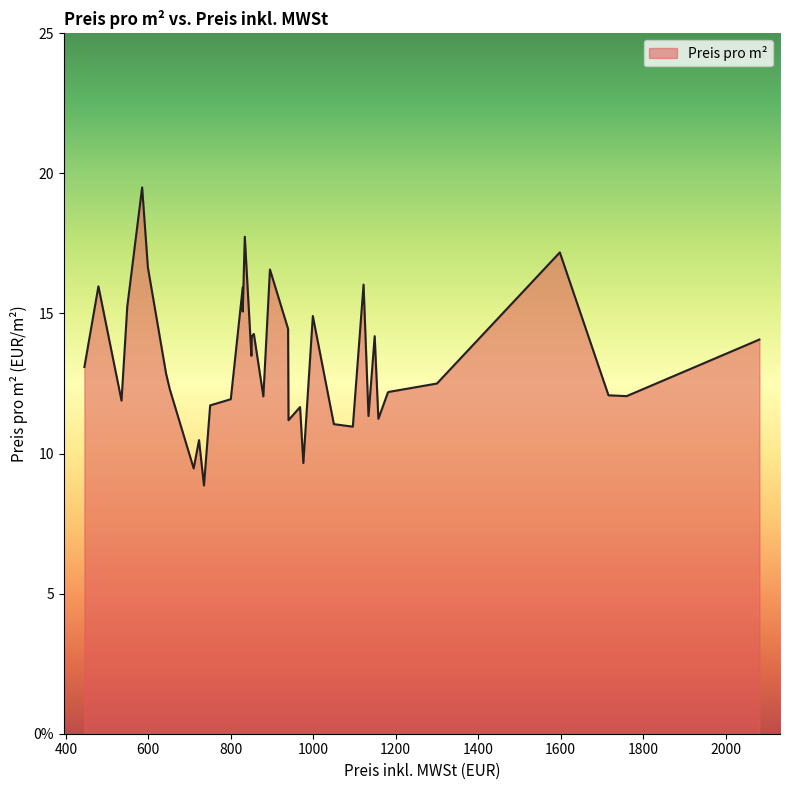

Which label corresponds to the largest value in the chart?

585